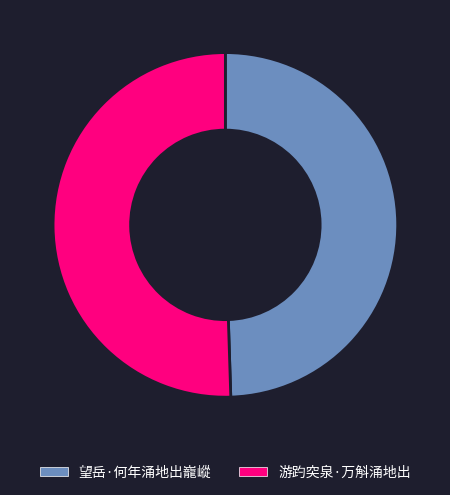

True or false: 游趵突泉·万斛涌地出 accounts for 51% of the total.

True